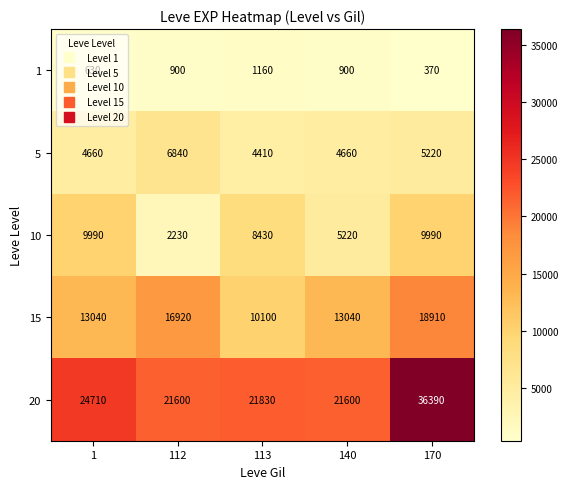

Which series has the largest total across all categories?

20